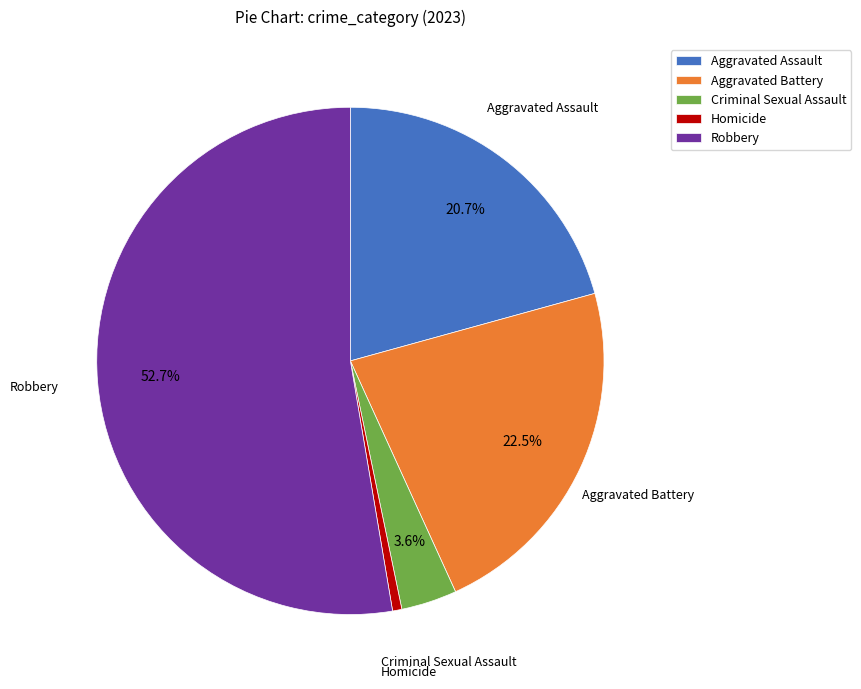

How many slices are in this pie chart?

5